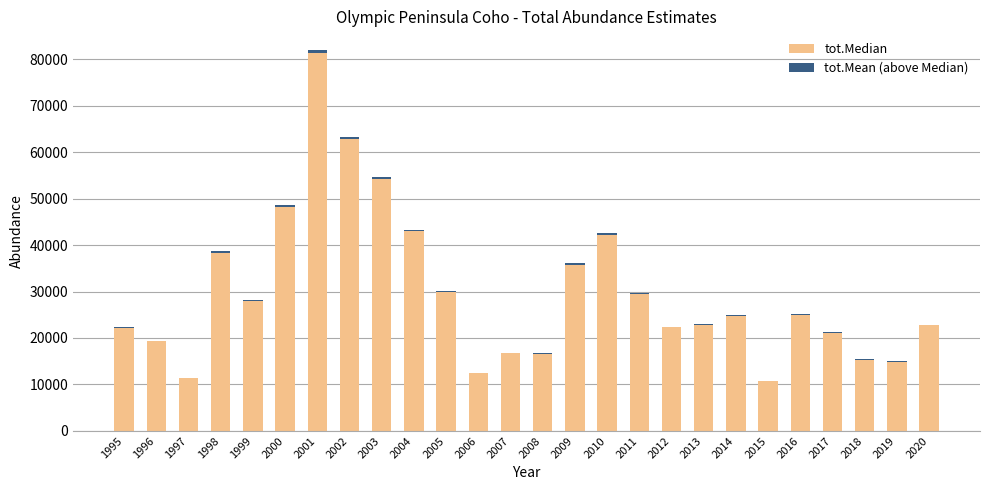

What is the maximum value for tot.Median?

81277.3